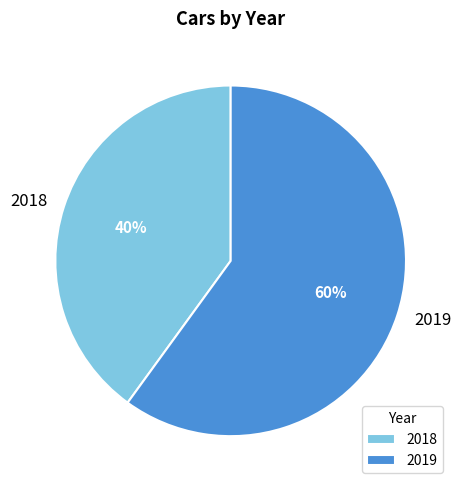

Between 2018 and 2019, which is larger?

2019